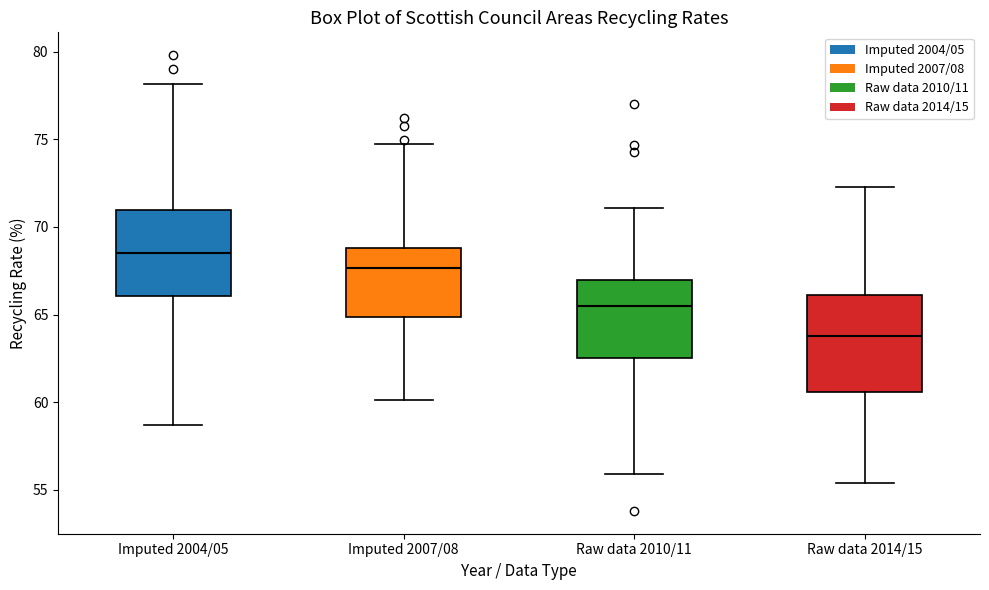

Which box's median line is the lowest?

Raw data 2014/15